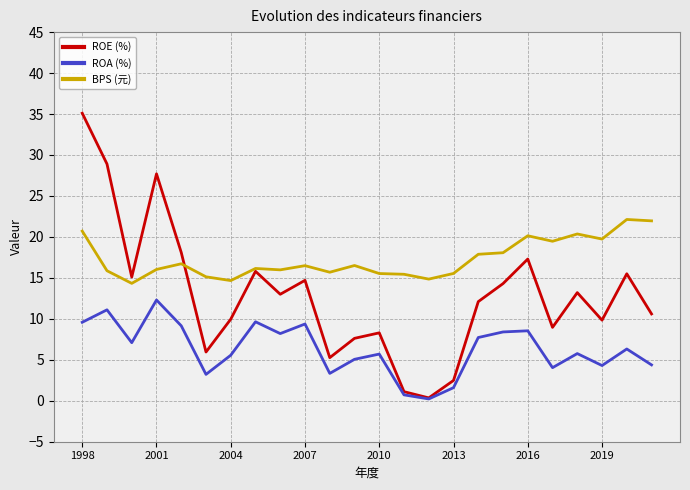

Which series has the largest total across all categories?

BPS (元)